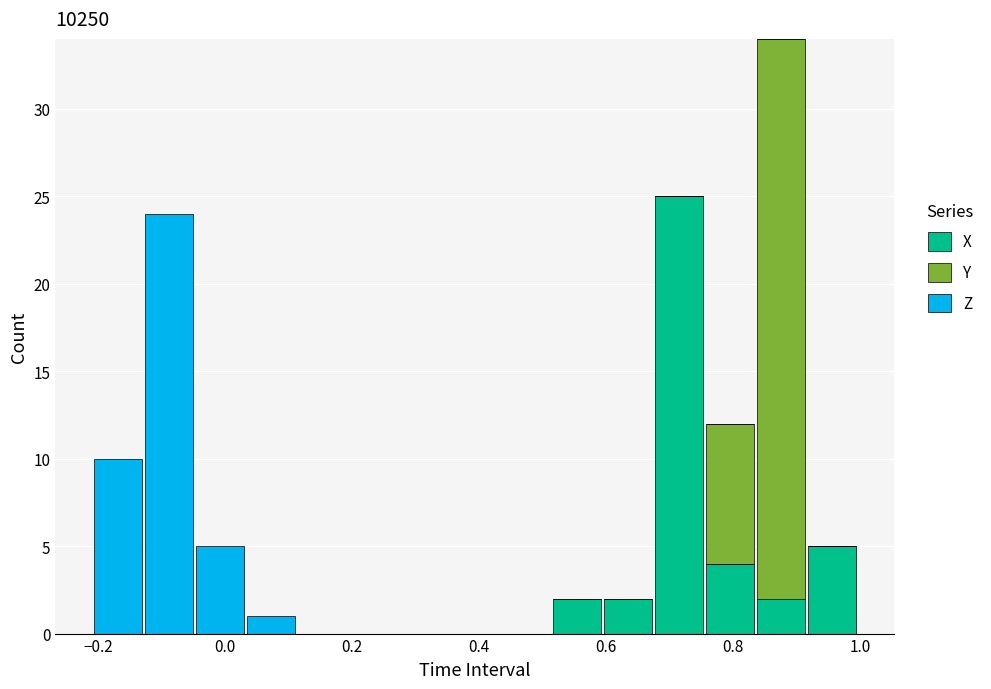

Reading left to right, transcribe this chart: for each stacked bar, give the range it covers on the x-axis and its total height. Neither the bar edges nor the heights are printed on the chart, so give them approximately, as read against the axes.

-0.20 to -0.12: 10
-0.12 to -0.04: 24
-0.04 to 0.04: 5
0.04 to 0.12: 1
0.12 to 0.20: 0
0.20 to 0.28: 0
0.28 to 0.36: 0
0.36 to 0.44: 0
0.44 to 0.52: 0
0.52 to 0.60: 2
0.60 to 0.68: 2
0.68 to 0.76: 25
0.76 to 0.84: 12
0.84 to 0.92: 34
0.92 to 1.00: 5